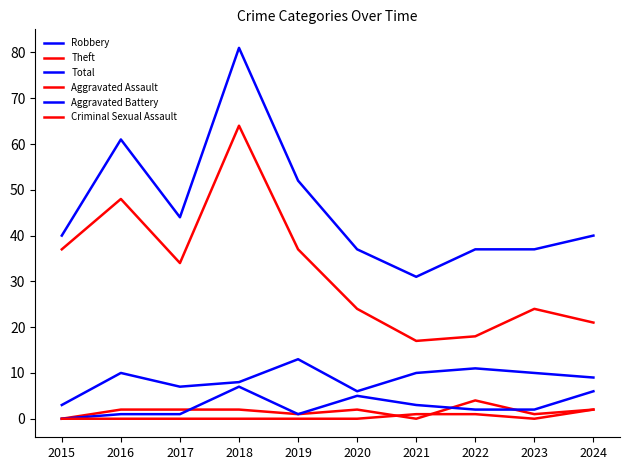

Which label corresponds to the smallest value in the chart?

2015